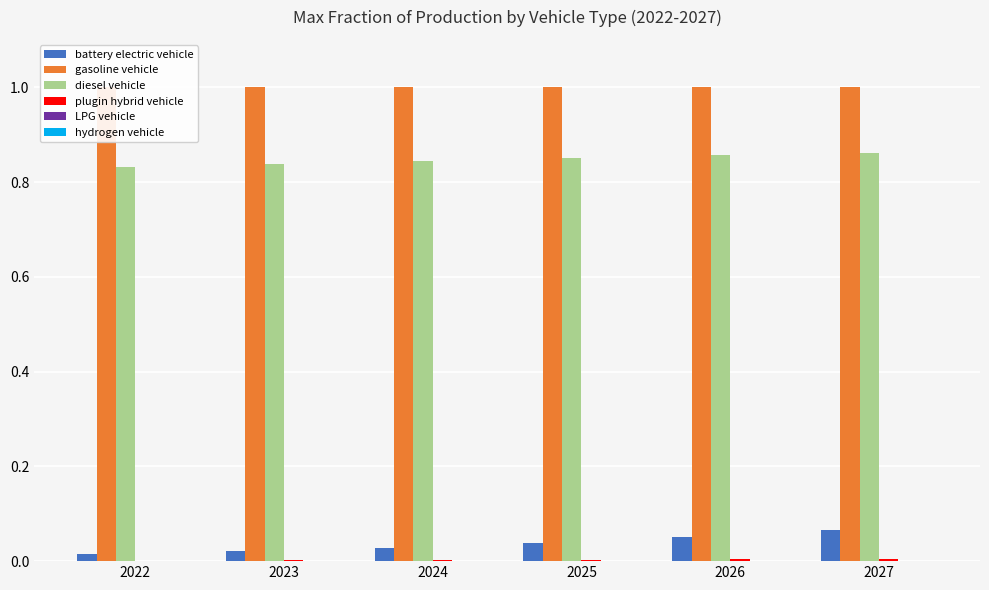

How many categories are shown in the chart?

6